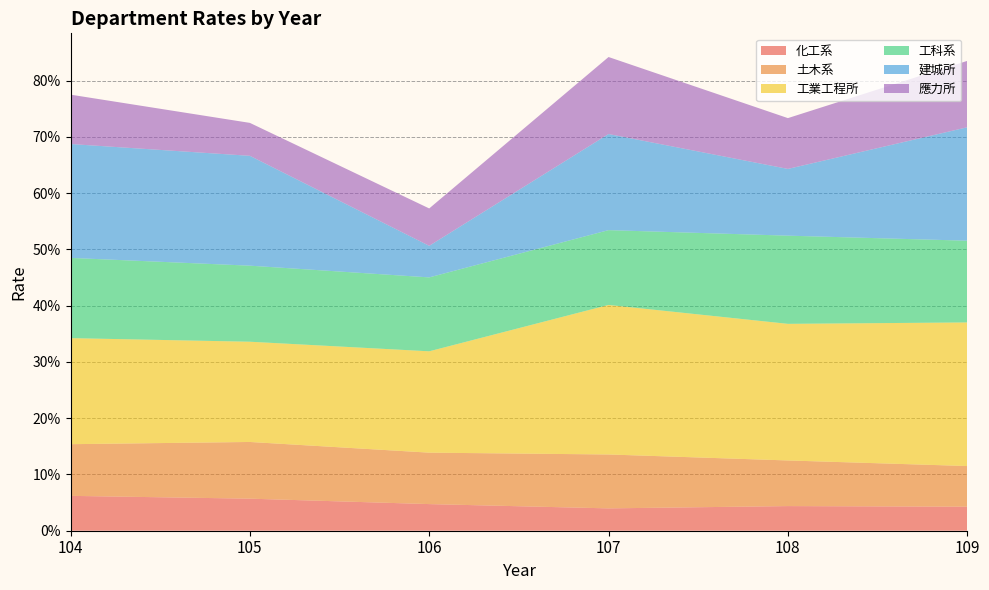

Reading right to left, list all the values displayed in this chart.

化工系: 109=0.0	108=0.0	107=0.0	106=0.0	105=0.1	104=0.1
土木系: 109=0.1	108=0.1	107=0.1	106=0.1	105=0.1	104=0.1
工業工程所: 109=0.3	108=0.2	107=0.3	106=0.2	105=0.2	104=0.2
工科系: 109=0.1	108=0.2	107=0.1	106=0.1	105=0.1	104=0.1
建城所: 109=0.2	108=0.1	107=0.2	106=0.1	105=0.2	104=0.2
應力所: 109=0.1	108=0.1	107=0.1	106=0.1	105=0.1	104=0.1